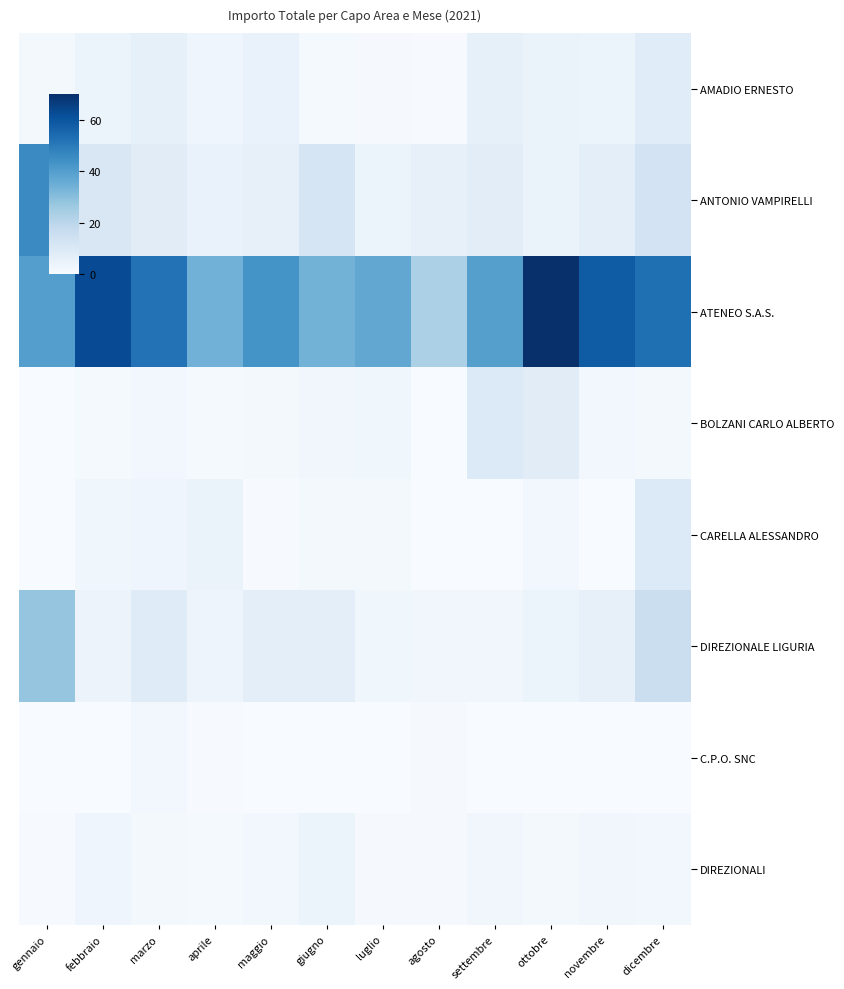

Rank the series at marzo from highest to lowest value.

ATENEO S.A.S., DIREZIONALE LIGURIA, ANTONIO VAMPIRELLI, AMADIO ERNESTO, CARELLA ALESSANDRO, BOLZANI CARLO ALBERTO, C.P.O. SNC, DIREZIONALI